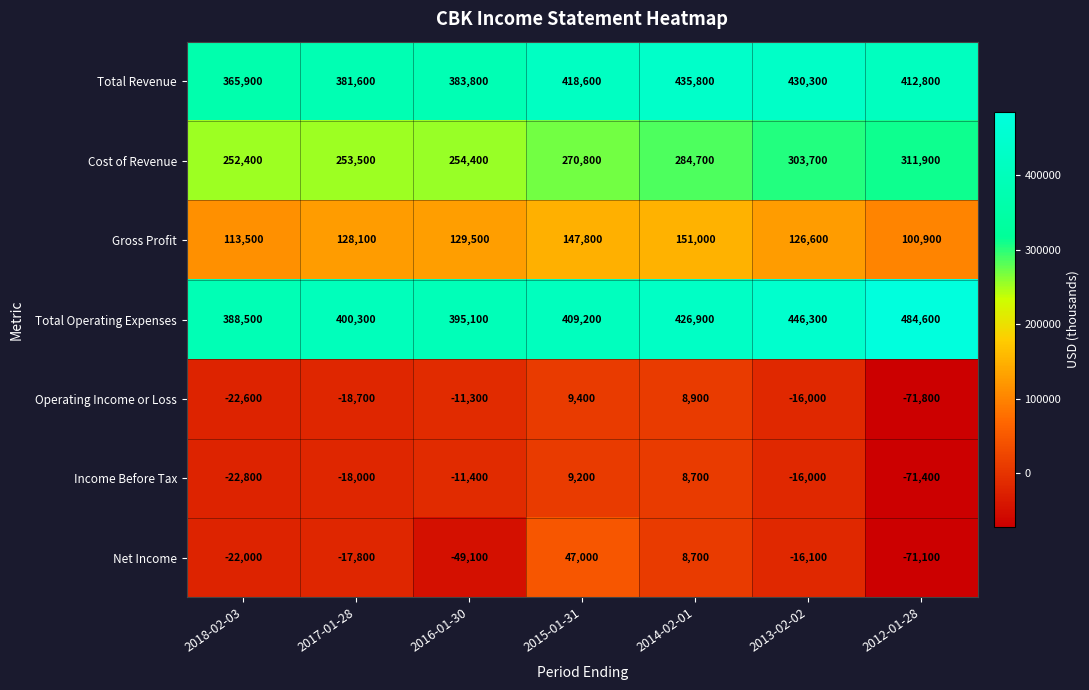

What is the sum of all Operating Income or Loss values?

-122100